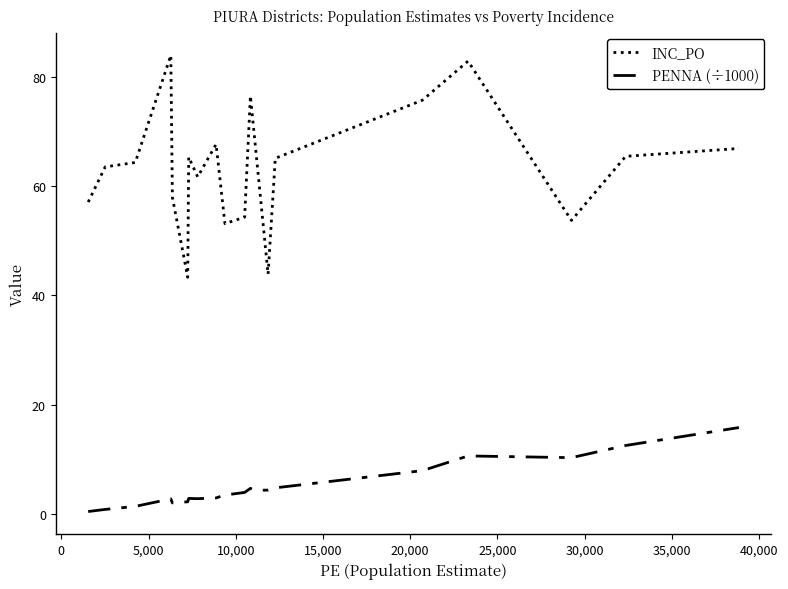

Does the chart have visible grid lines?

No